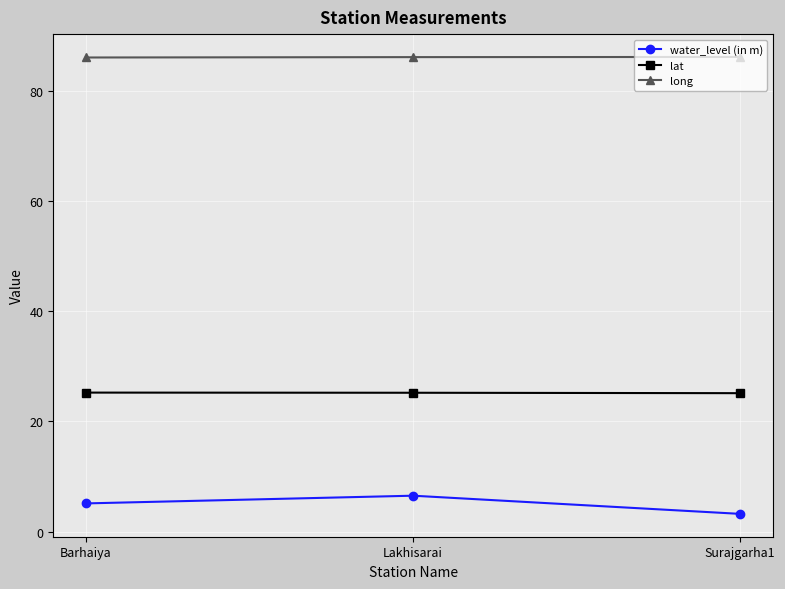

Is it true that lat equals 25.2 at Lakhisarai?

True